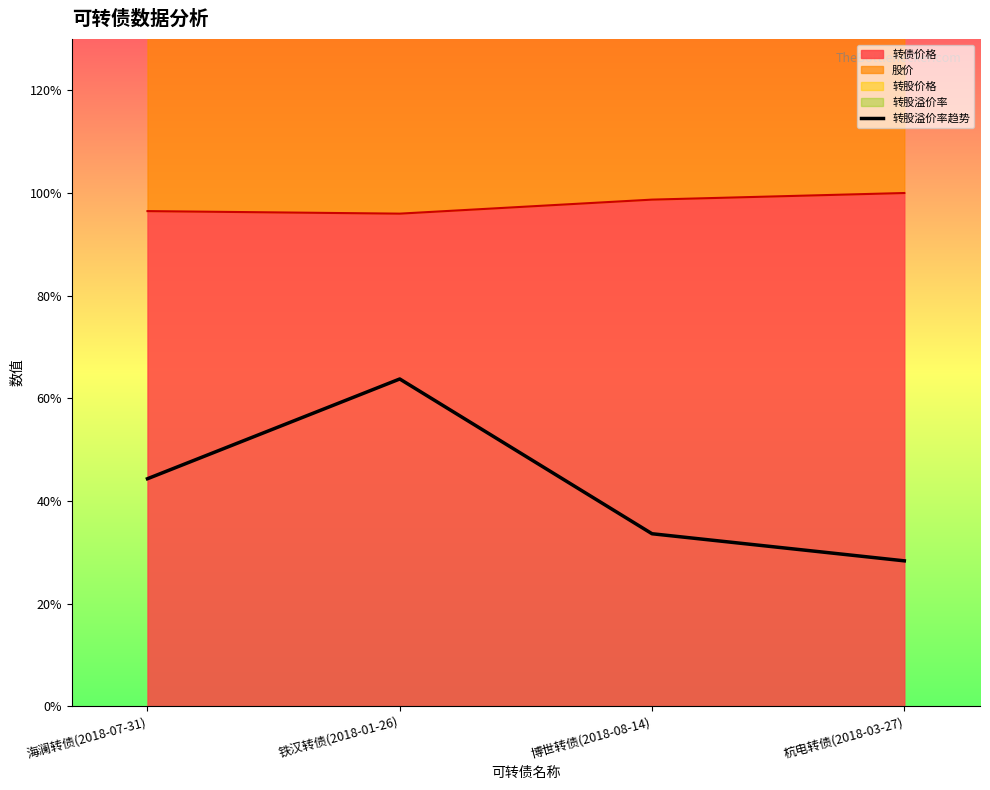

Approximately how many times larger is the value at 海澜转债(2018-07-31) compared to 铁汉转债(2018-01-26)?

0.7